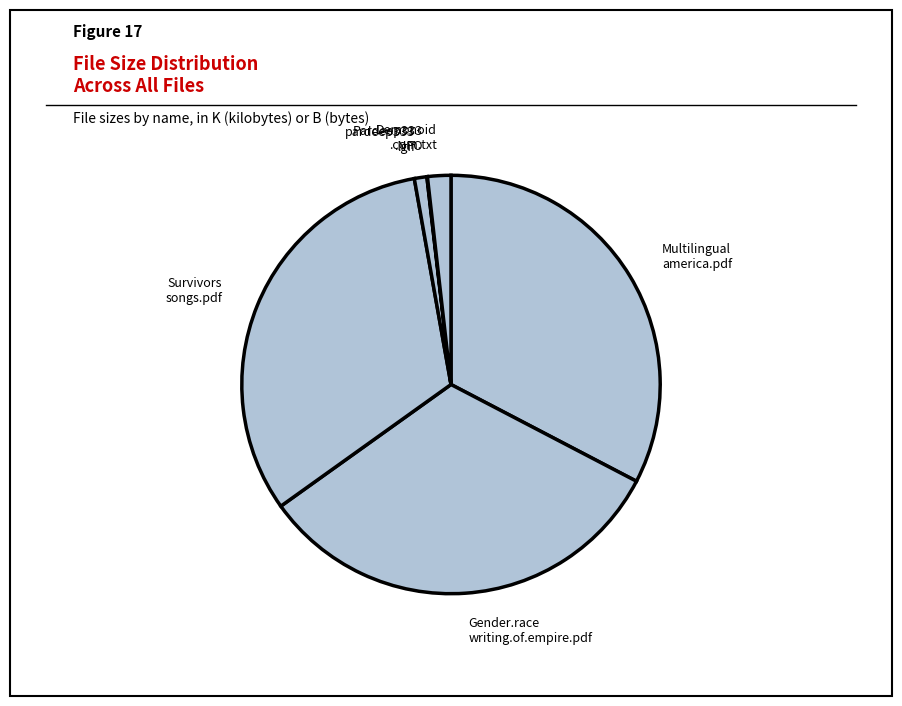

The Survivors songs.pdf slice represents 21% of the pie. True or false?

False